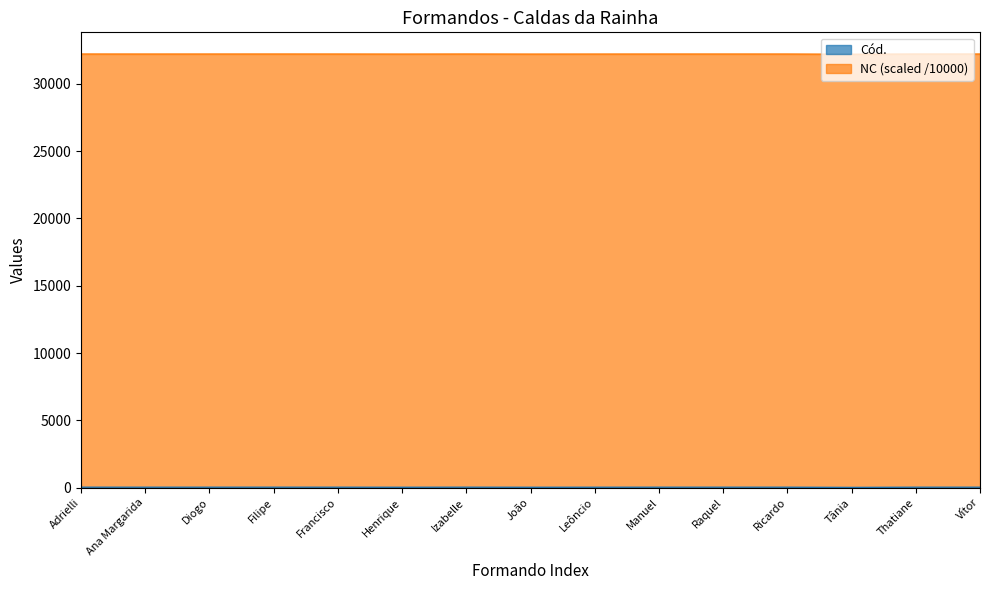

What is the difference between the maximum and second lowest values?

5.6